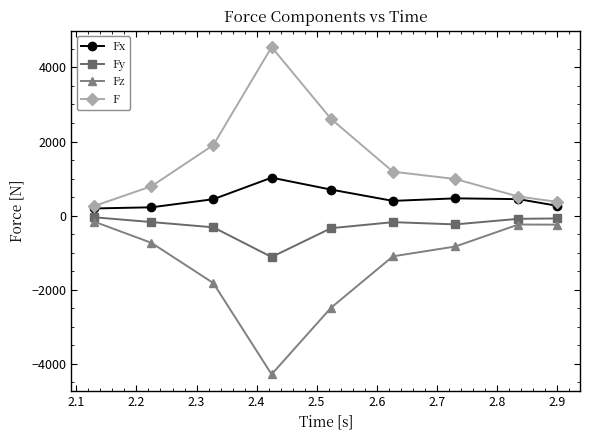

At how many categories does at least one series exceed 1062?

4